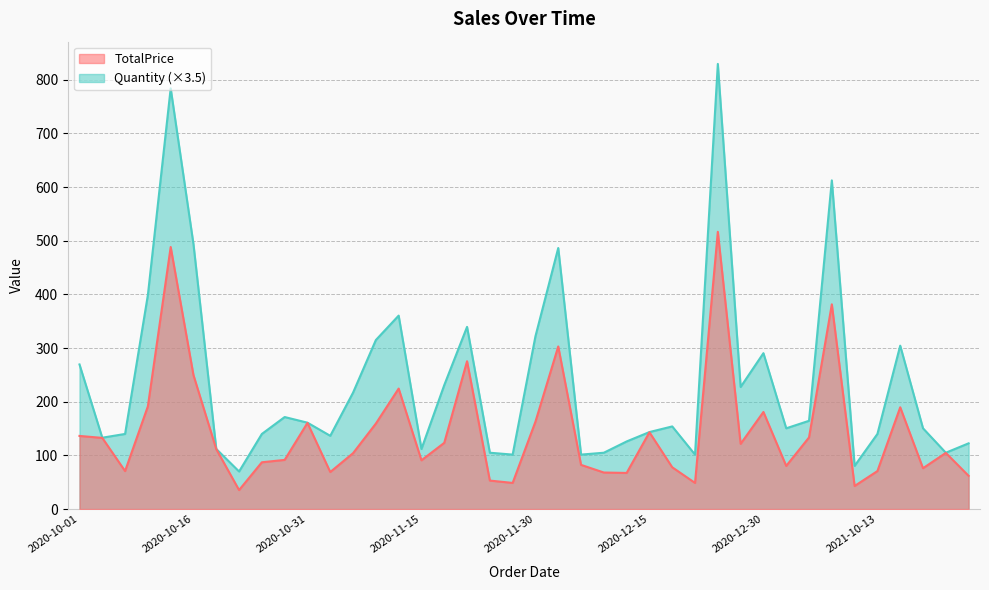

What are all the series names shown in the legend?

TotalPrice, Quantity (×3.5)